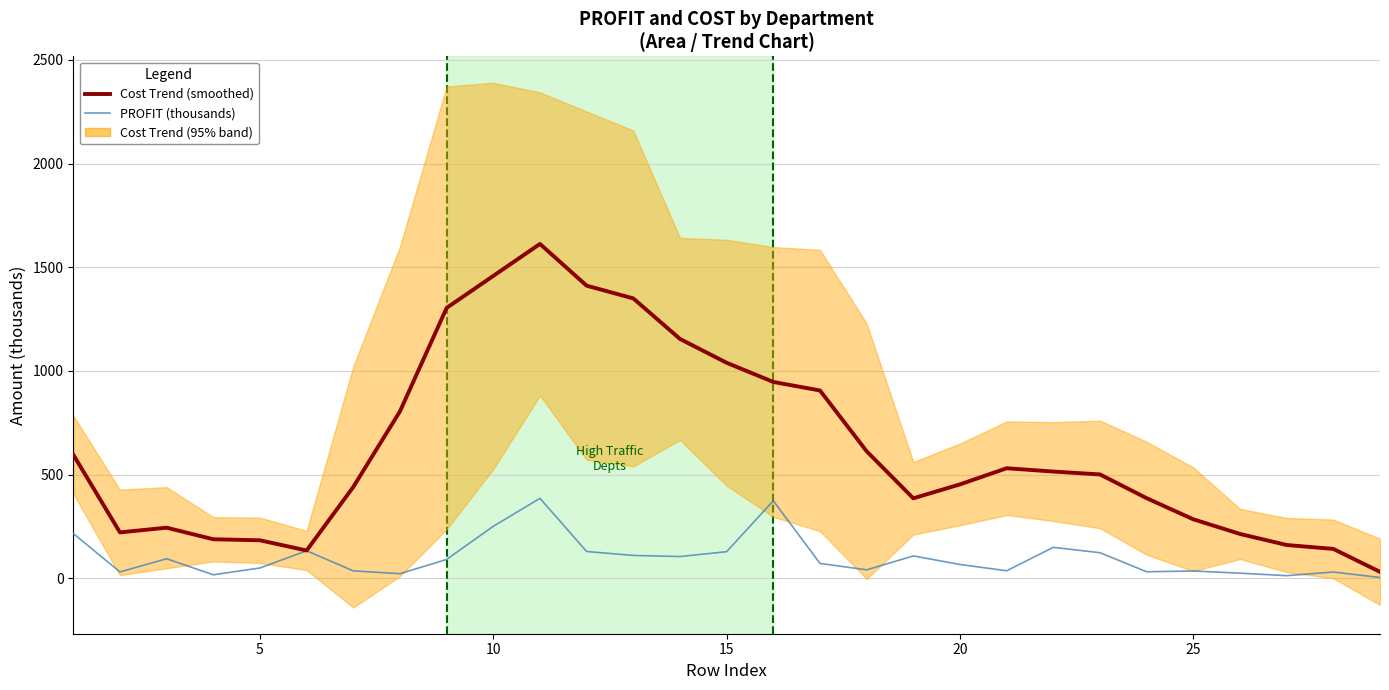

How many interior local valleys does the PROFIT (thousands) series have?

8